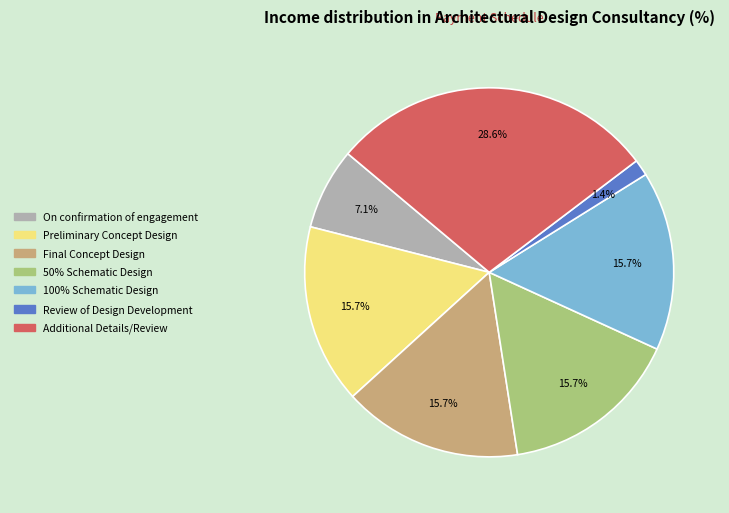

Which slice is the smallest?

Review of Design Development